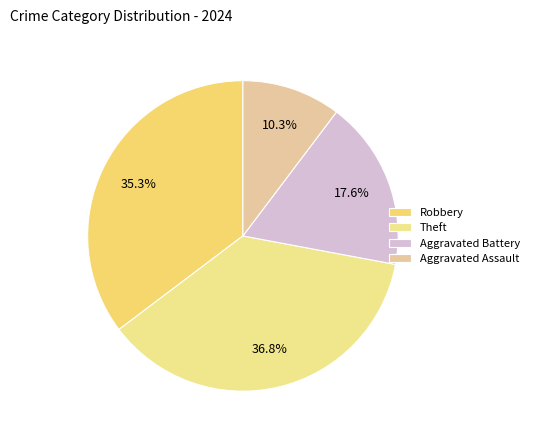

Is there any slice that represents more than half of the pie?

No